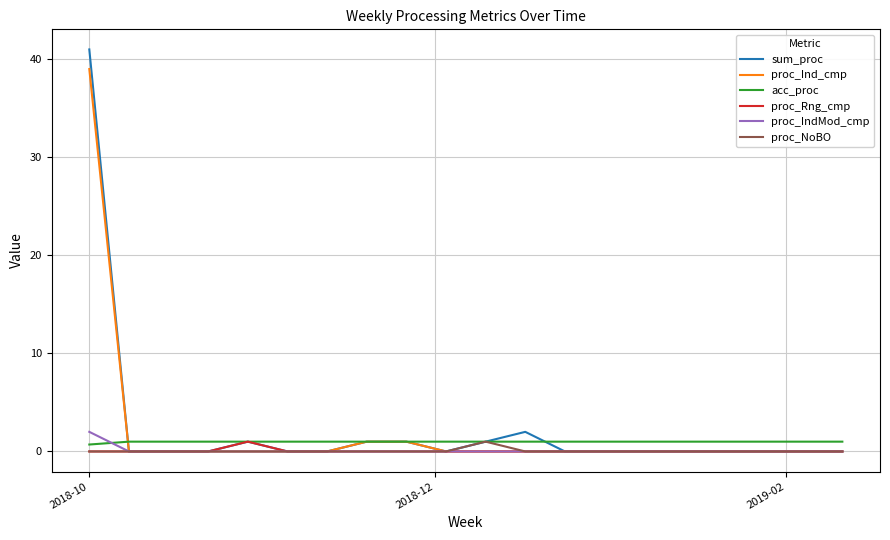

What is the maximum value for proc_NoBO?

1.0